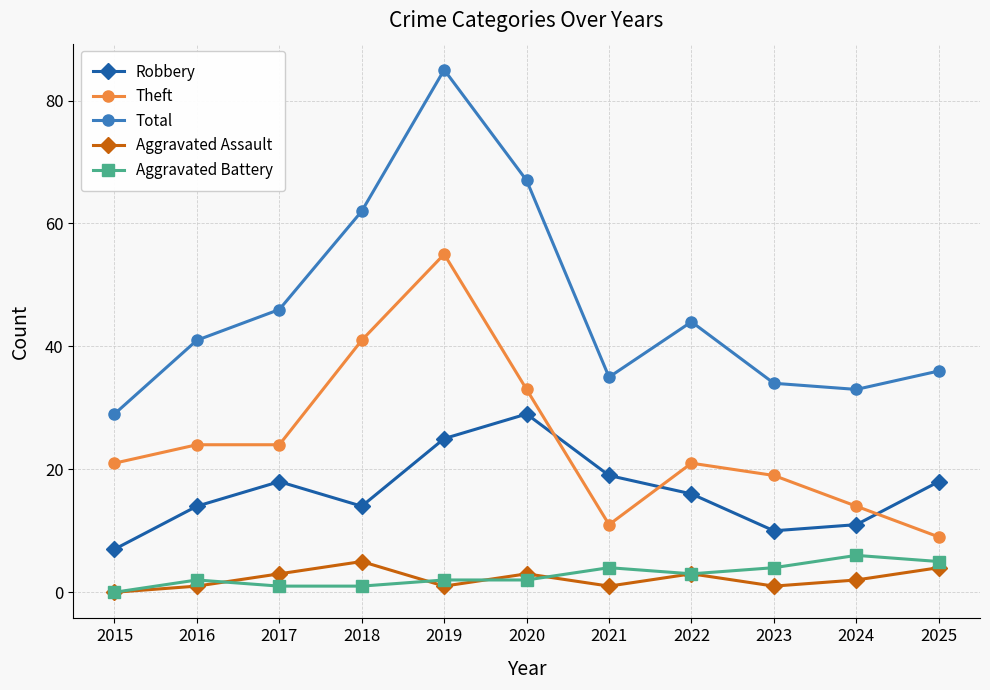

Where is the first local minimum for Total?

2021